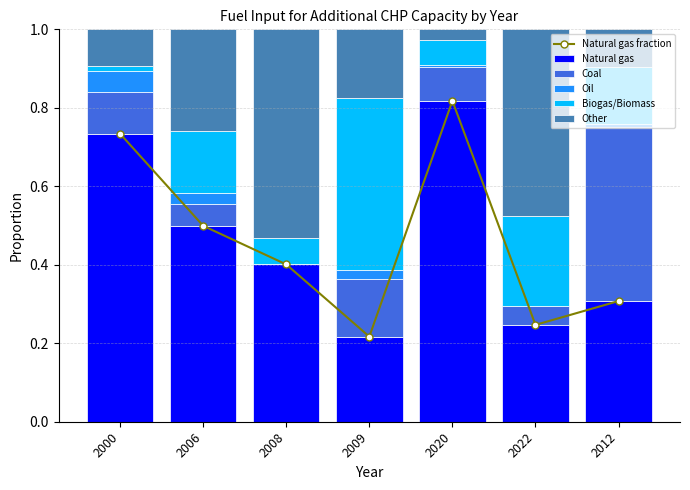

The Natural gas series shows 0.5 at 2012. True or false?

False